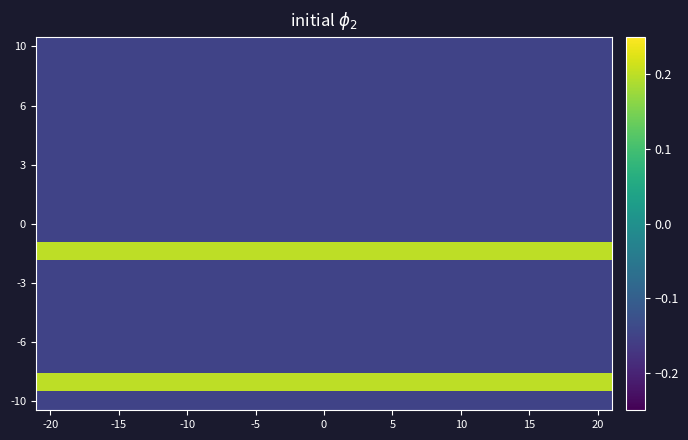

At which category is the sum across all series the highest?

-20